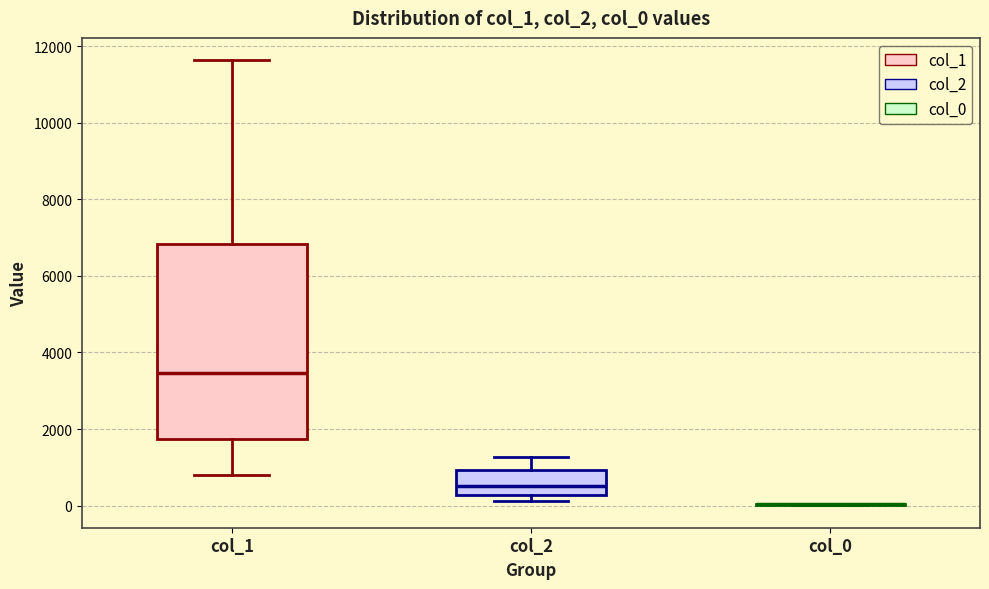

Comparing the boxes themselves (not the whiskers), which one is the tallest?

col_1